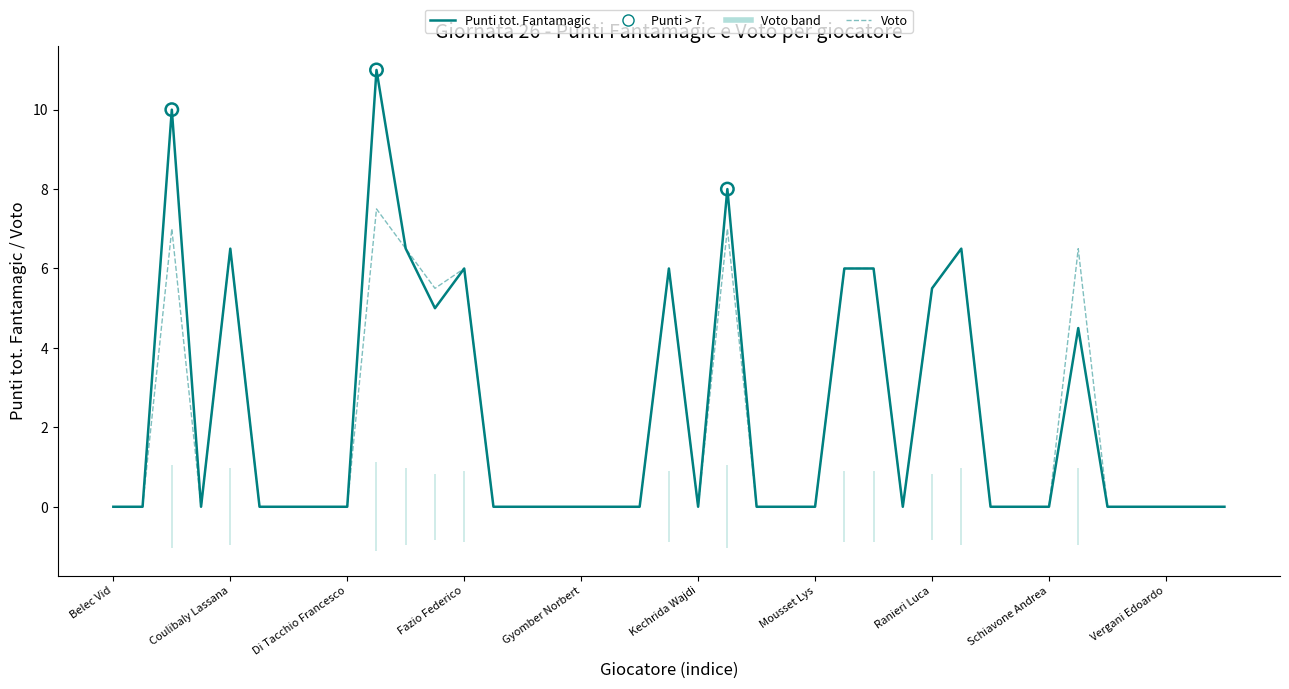

At how many categories does at least one series exceed 1?

13